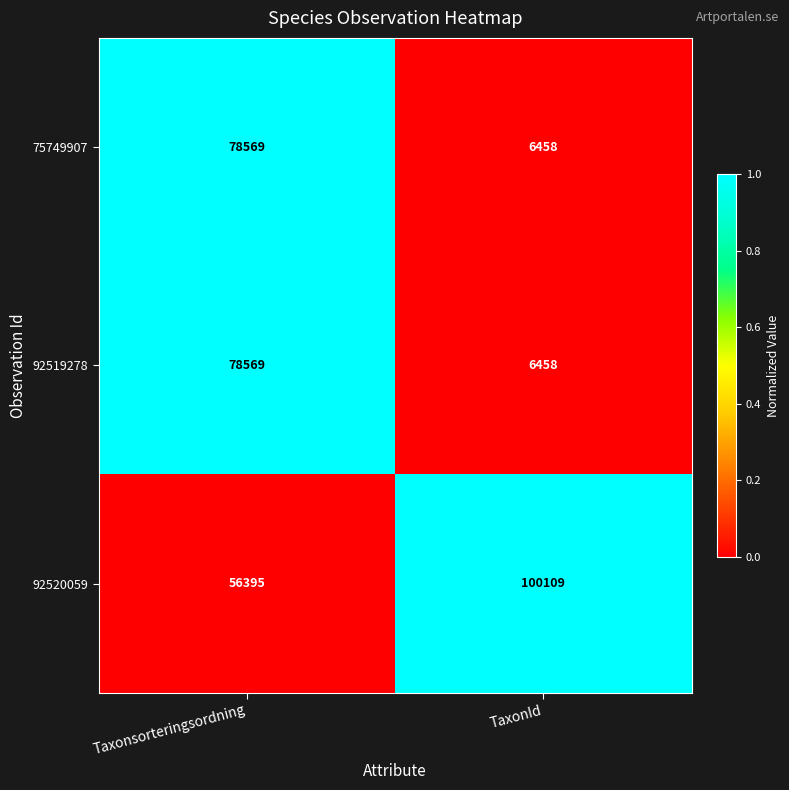

What is the difference between the maximum and minimum values in the 75749907 series?

72111